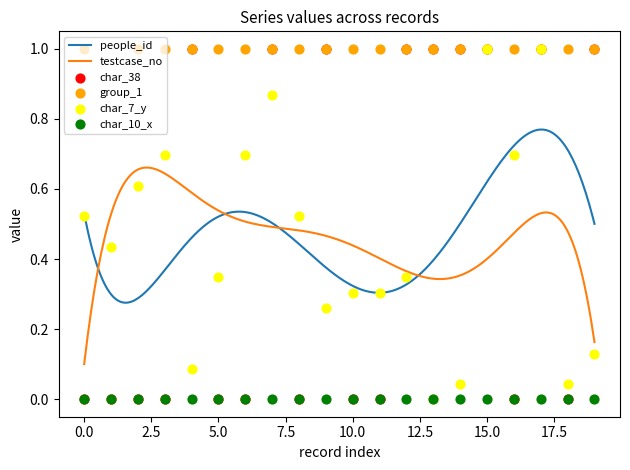

Which series has the largest total across all categories?

group_1